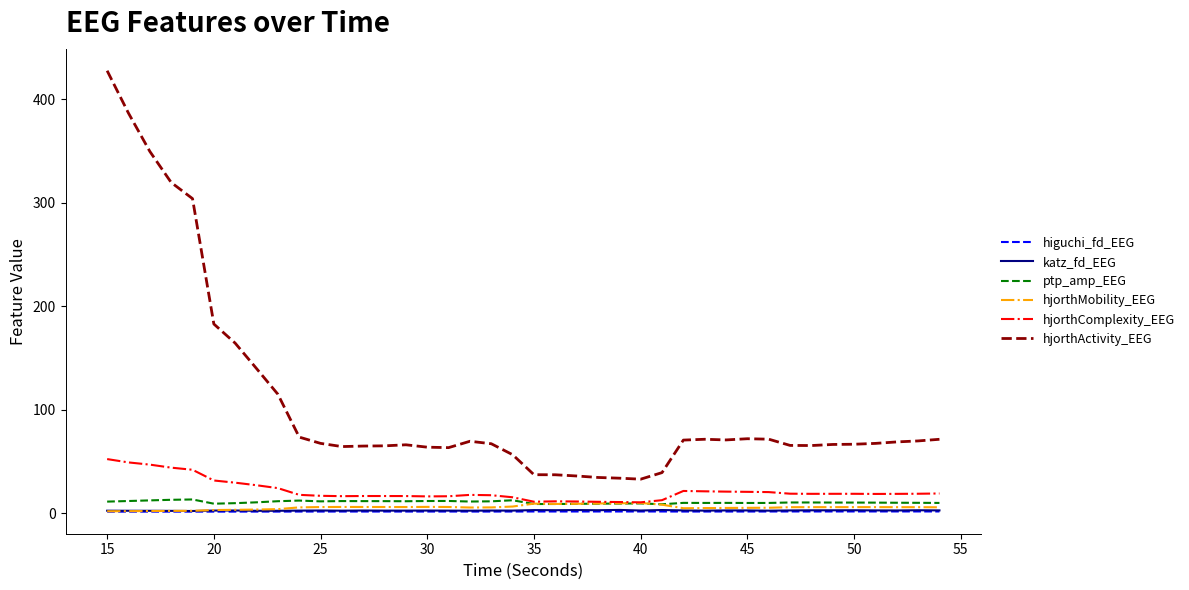

True or false: higuchi_fd_EEG and hjorthActivity_EEG intersect in this chart.

False